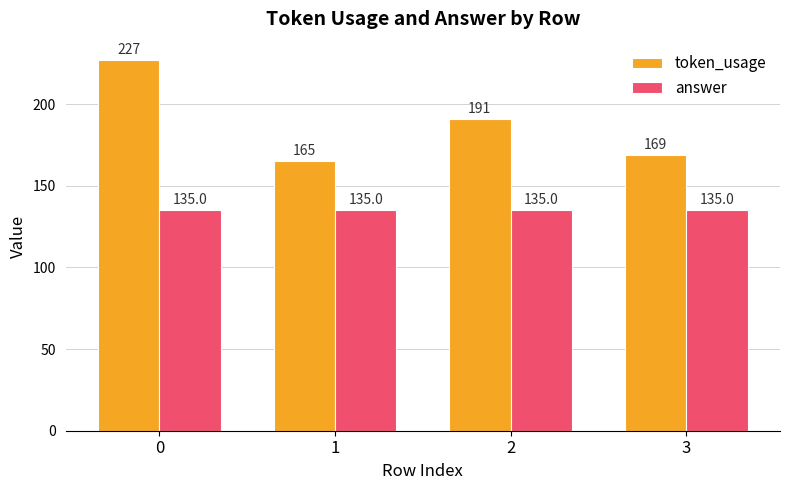

Does the chart contain any negative values?

No